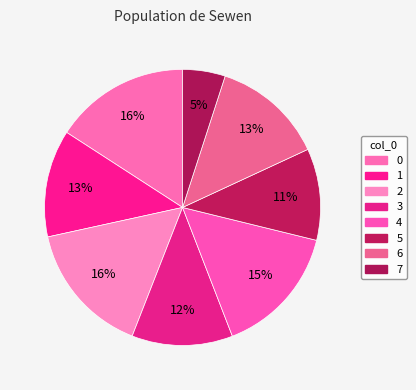

How many segments does this pie chart have?

8